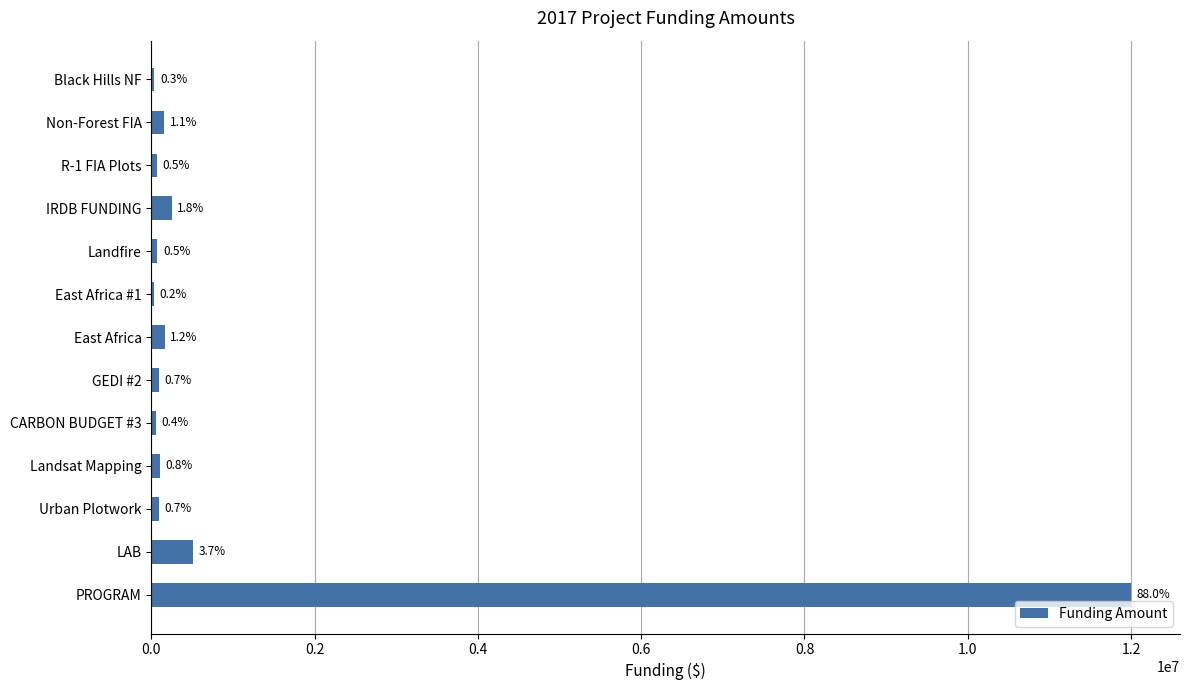

Are the bars horizontal?

Yes